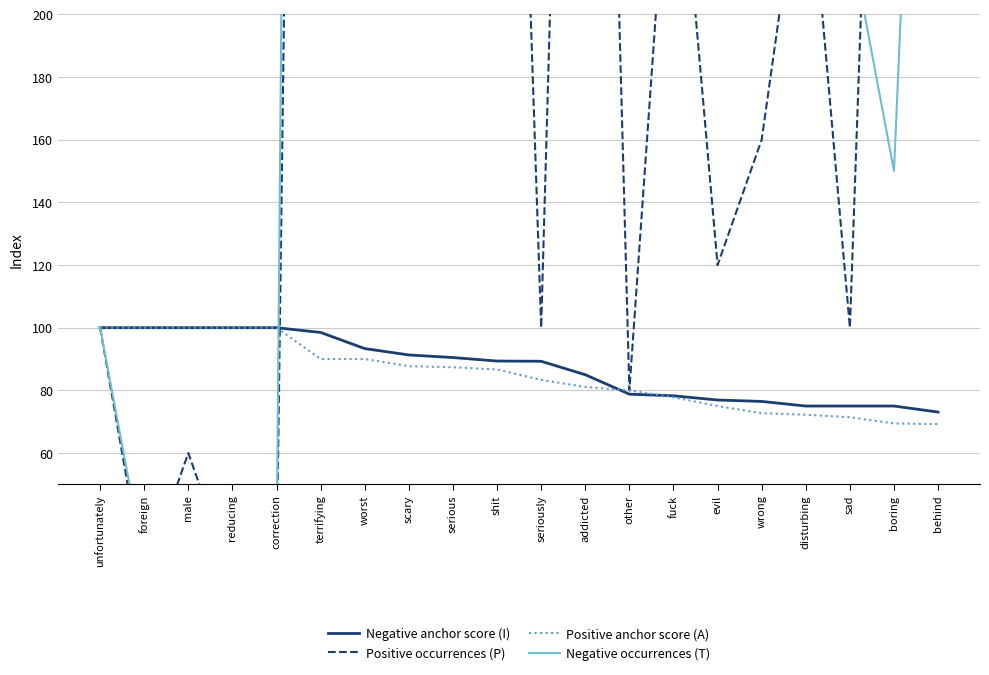

Where is Positive occurrences (P) nearest to the value 840?

worst